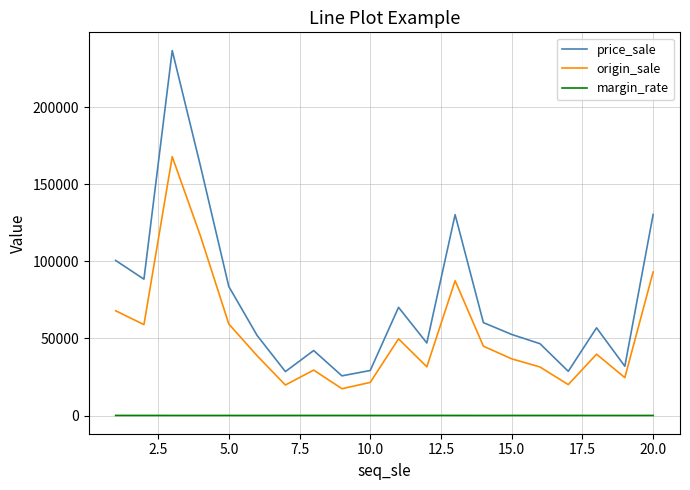

List the series in order of their peak value, highest first.

price_sale, origin_sale, margin_rate